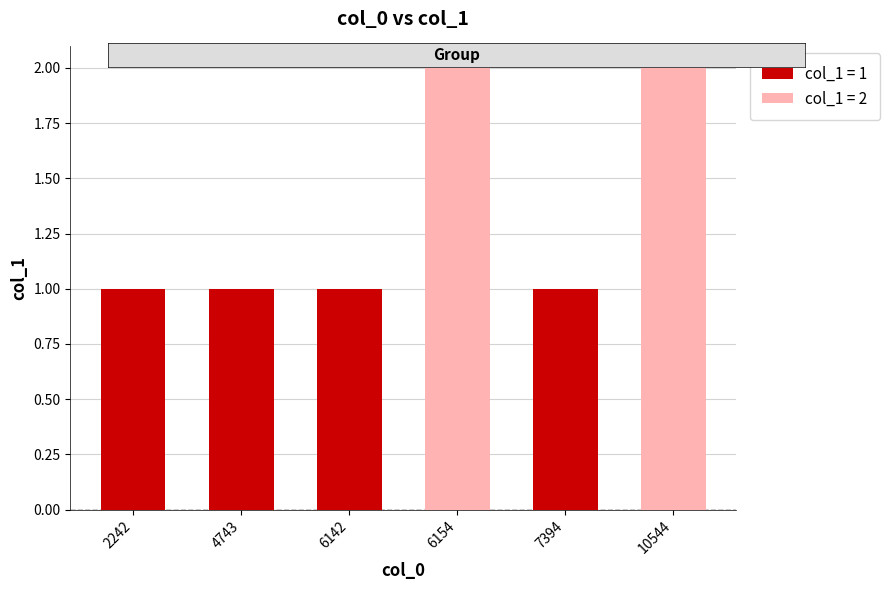

Are the bars grouped side by side (vs. stacked)?

No